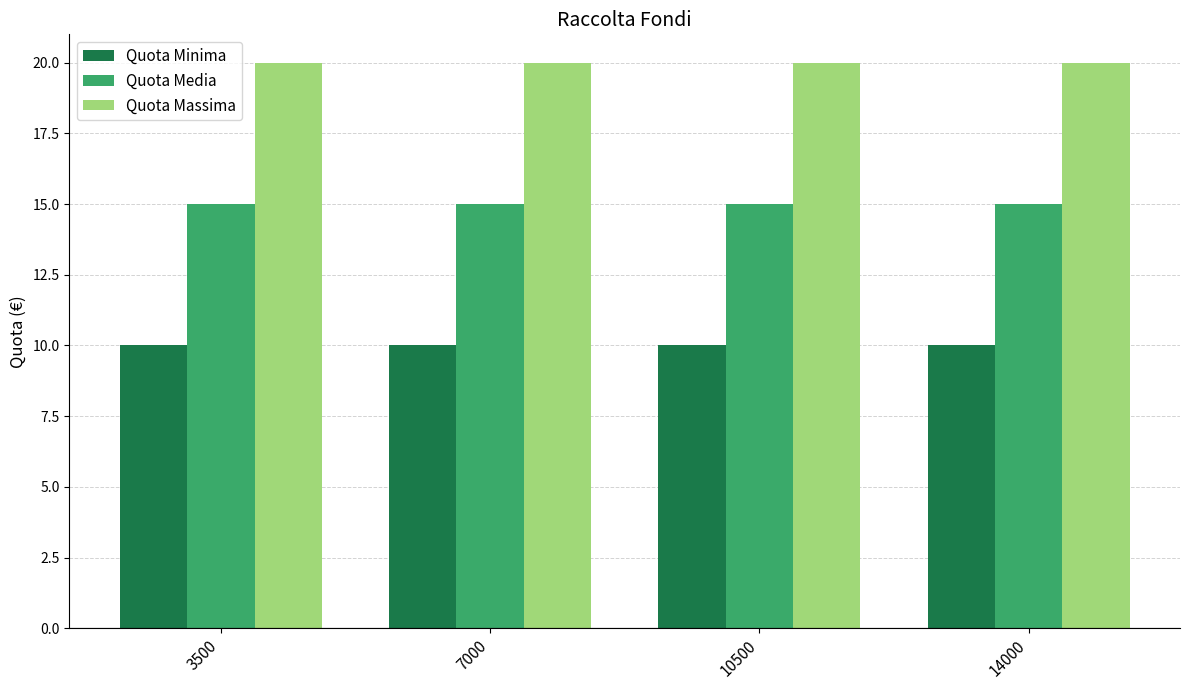

Rank the series by their average value, from highest to lowest.

Quota Massima, Quota Media, Quota Minima